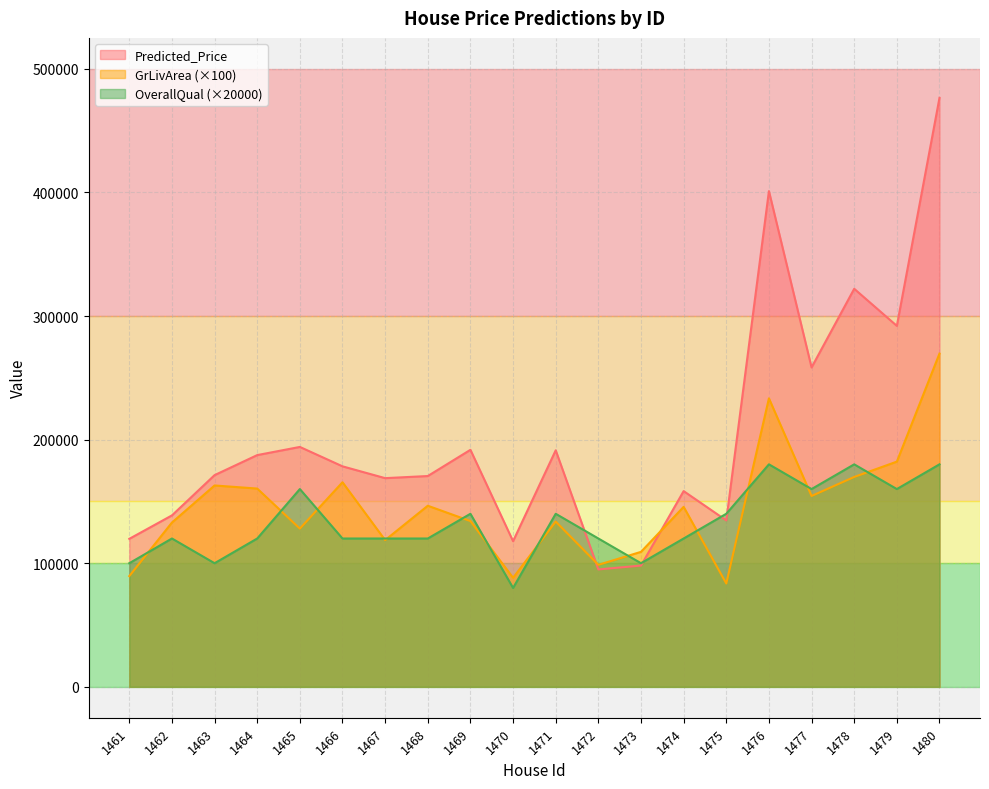

What is the sum of the OverallQual values at 1469 and 1478?

320000.0